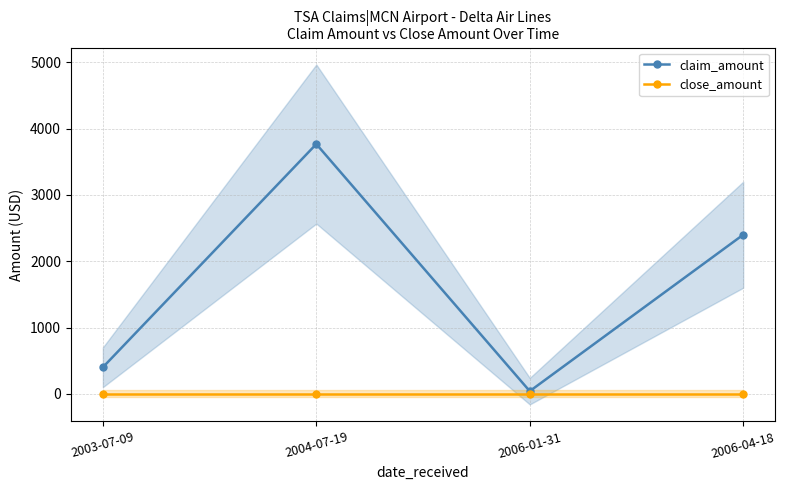

What is the value of the claim_amount point at the 1st from the left?

400.0